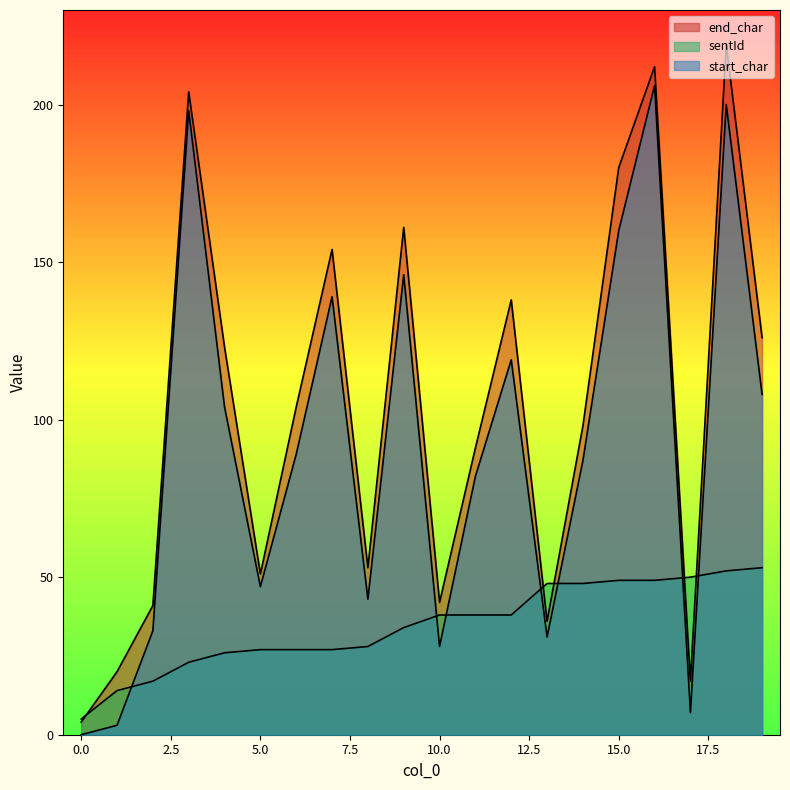

The value of end_char at 6 is 104. True or false?

True